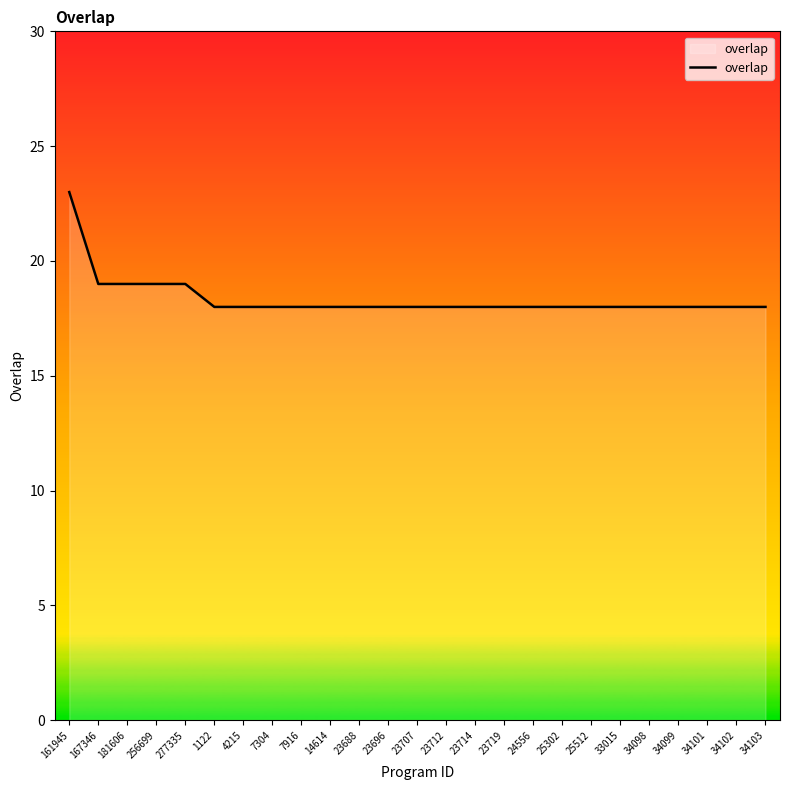

Does the chart have visible grid lines?

No